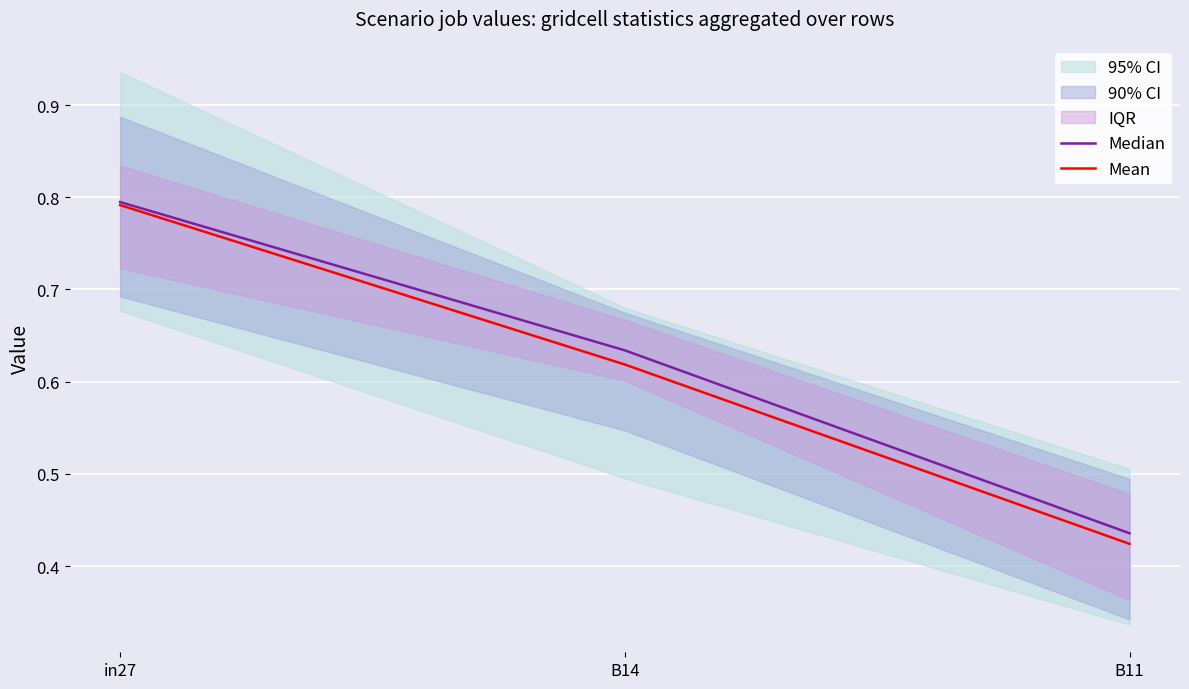

What is the maximum value shown in the chart?

0.8